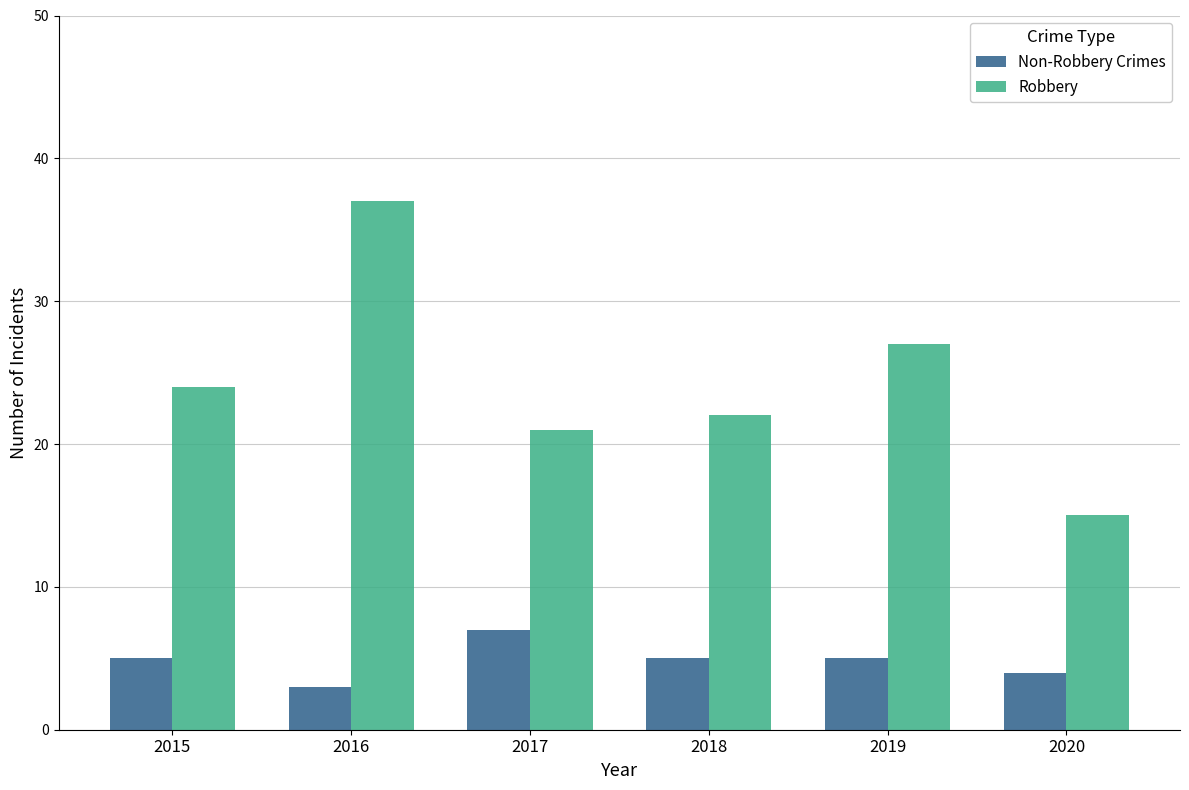

Which category has the highest value in the Robbery series?

2016